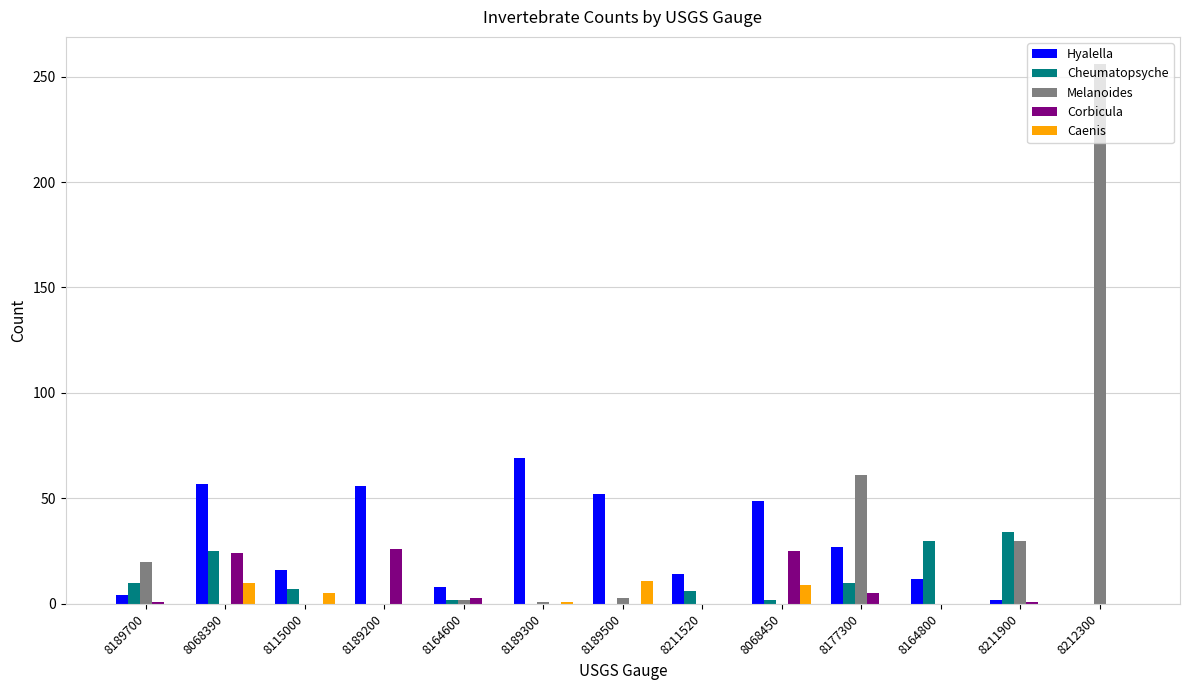

Where is Melanoides nearest to the value 128?

8177300